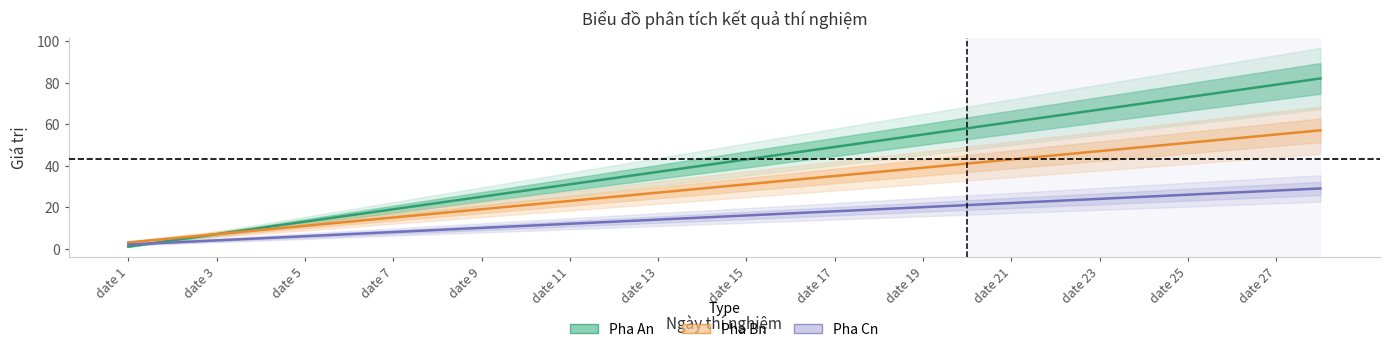

How many data points in Pha Bn are less than 31?

14